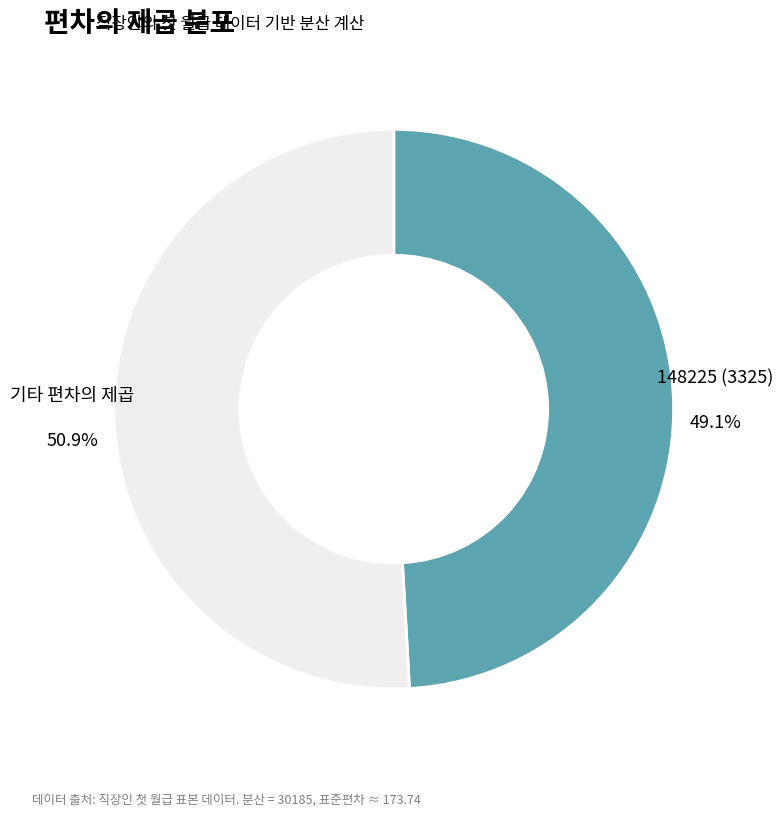

How many segments does this pie chart have?

2